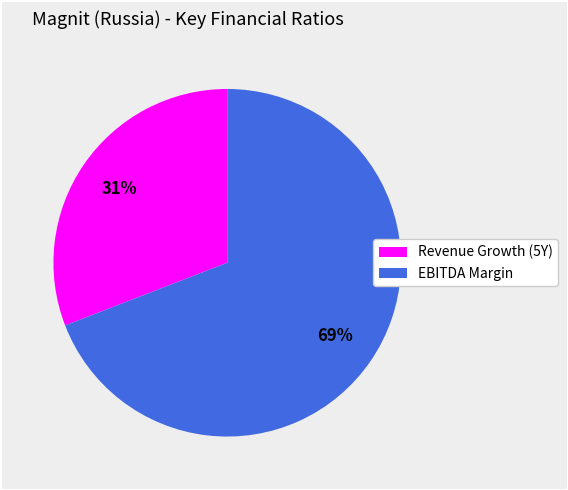

To the nearest percent, what is the difference between the largest and smallest slice percentages?

38%